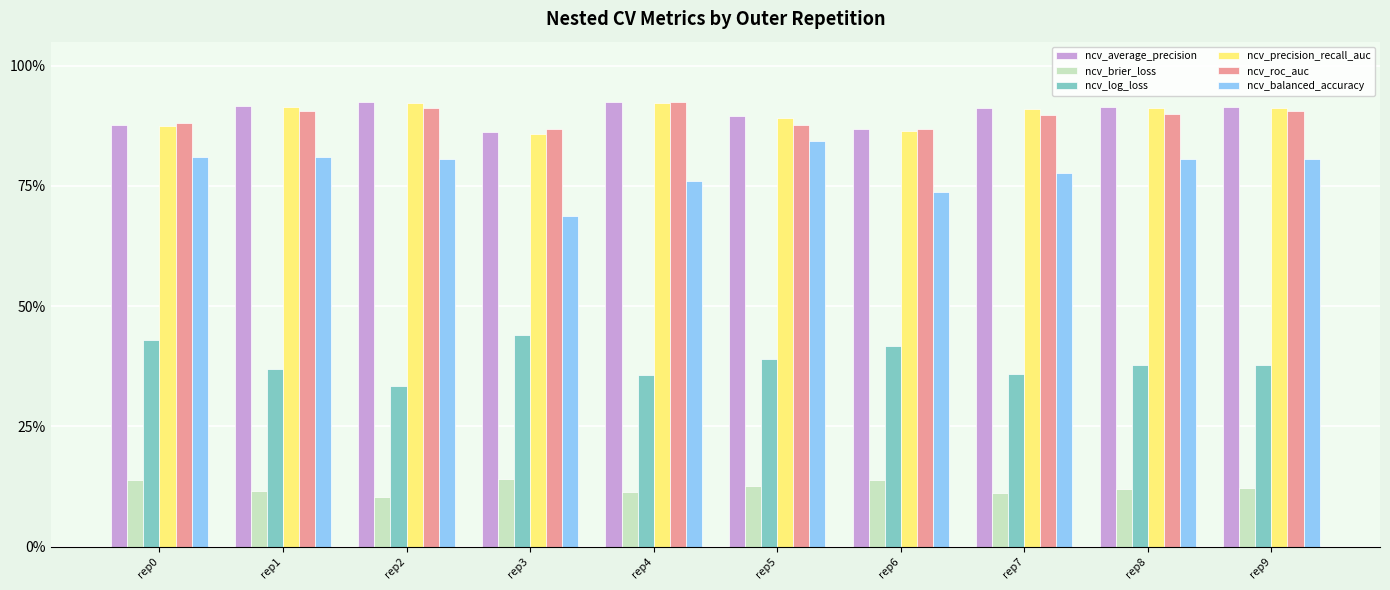

Reading left to right, transcribe all the data shown in this chart.

ncv_average_precision: 0.9	0.9	0.9	0.9	0.9	0.9	0.9	0.9	0.9	0.9
ncv_brier_loss: 0.1	0.1	0.1	0.1	0.1	0.1	0.1	0.1	0.1	0.1
ncv_log_loss: 0.4	0.4	0.3	0.4	0.4	0.4	0.4	0.4	0.4	0.4
ncv_precision_recall_auc: 0.9	0.9	0.9	0.9	0.9	0.9	0.9	0.9	0.9	0.9
ncv_roc_auc: 0.9	0.9	0.9	0.9	0.9	0.9	0.9	0.9	0.9	0.9
ncv_balanced_accuracy: 0.8	0.8	0.8	0.7	0.8	0.8	0.7	0.8	0.8	0.8